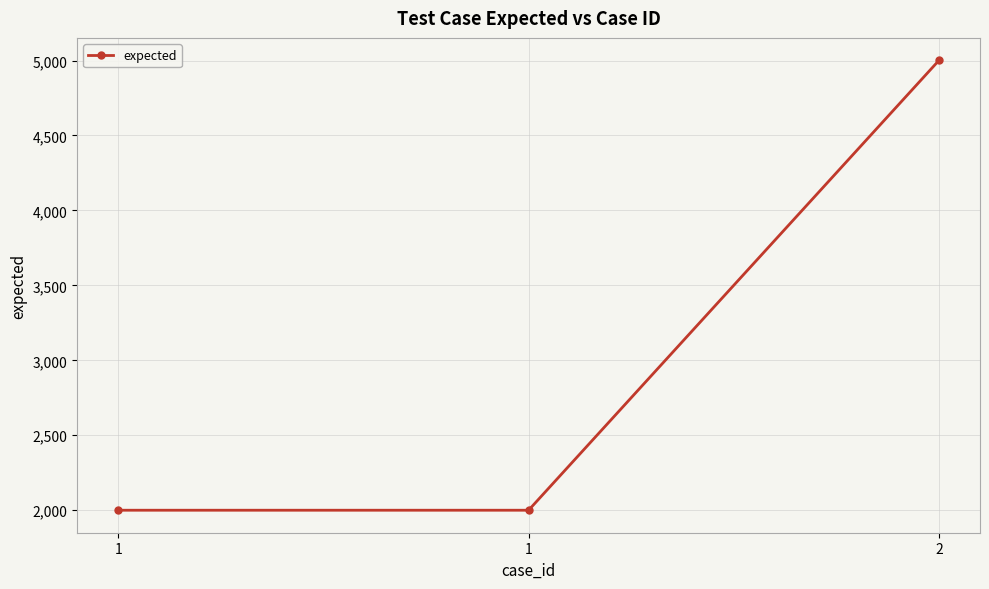

Which label corresponds to the smallest value in the chart?

1